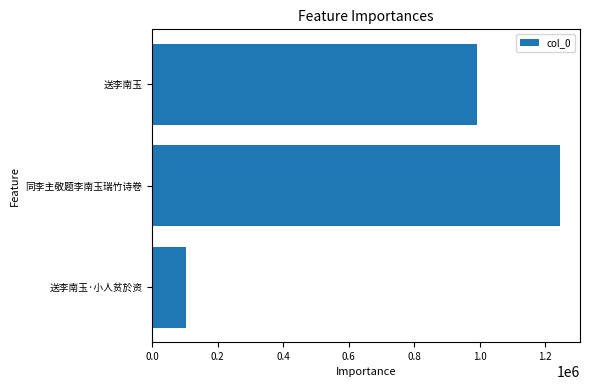

What is the greatest value displayed?

1244104